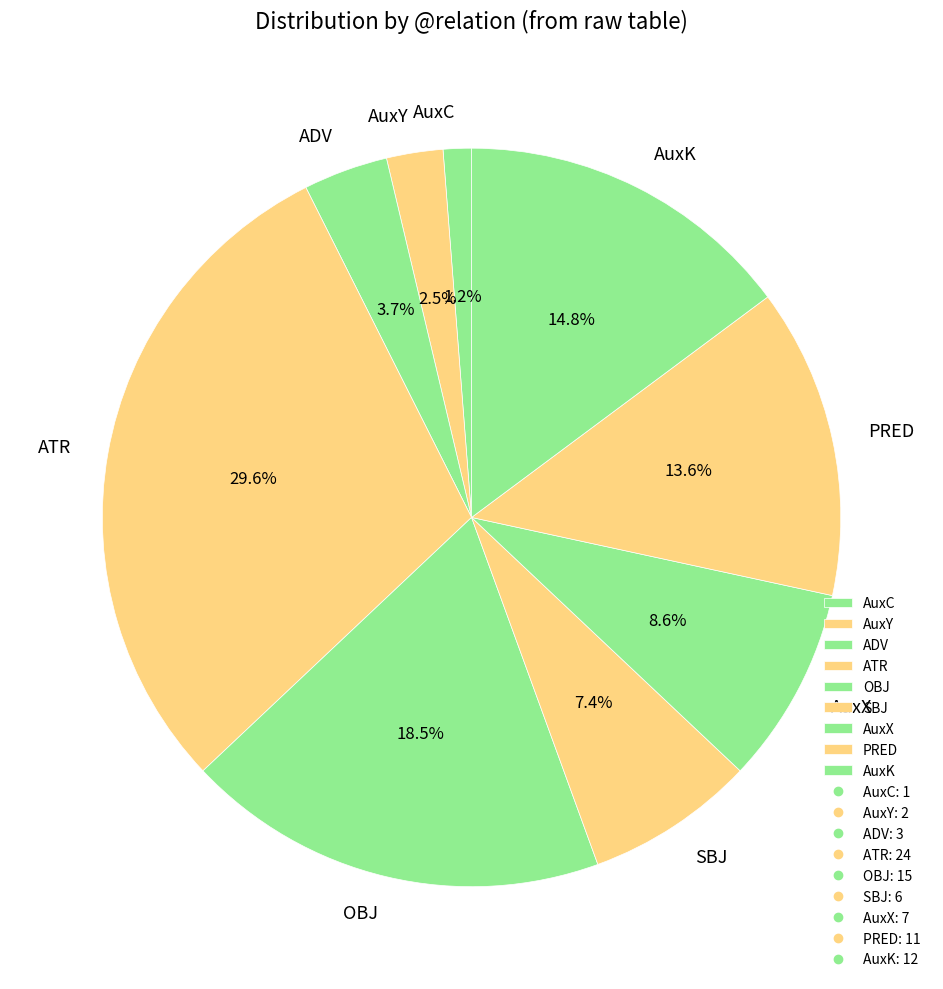

Is there a majority slice in this chart?

No